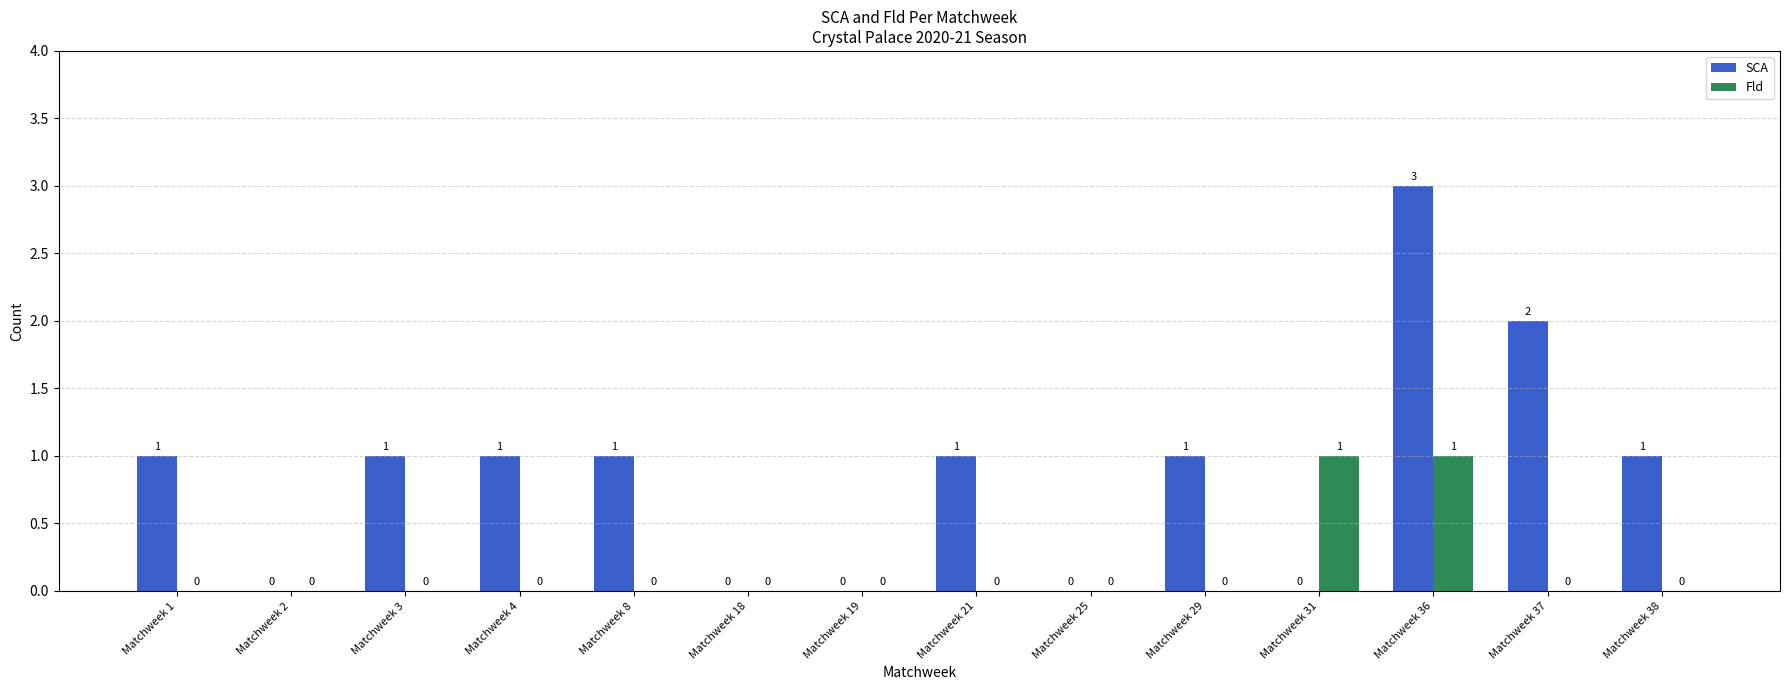

Count the number of data series in this chart.

2